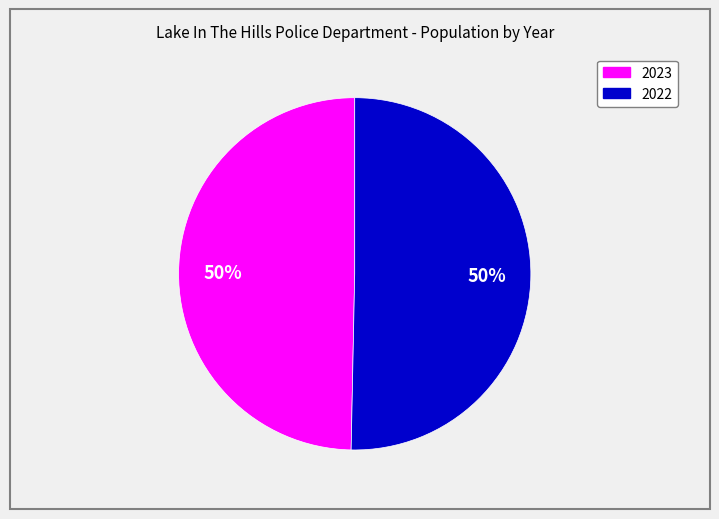

To the nearest percent, what portion does 2023 represent?

50%